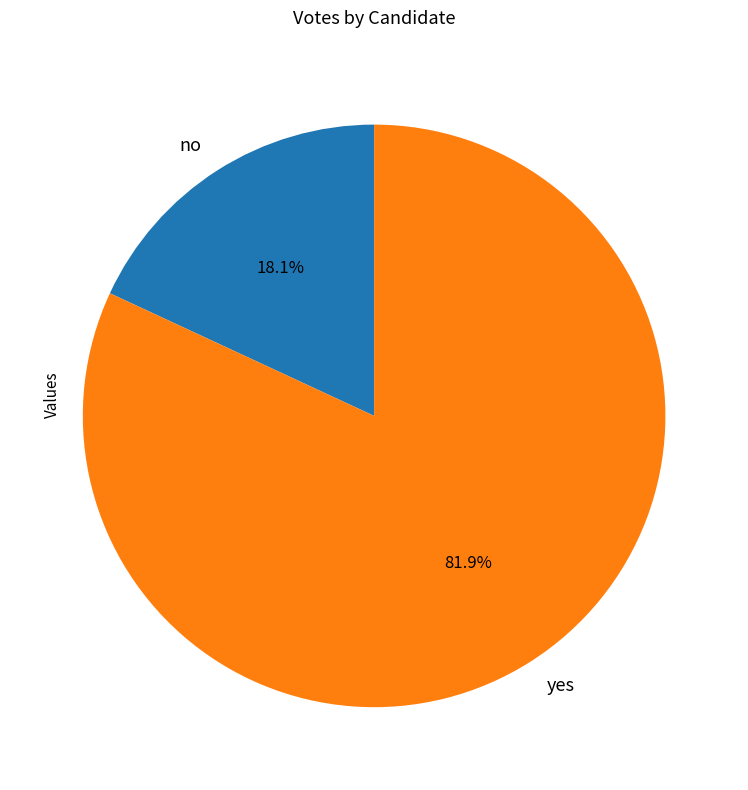

What is the majority slice?

yes